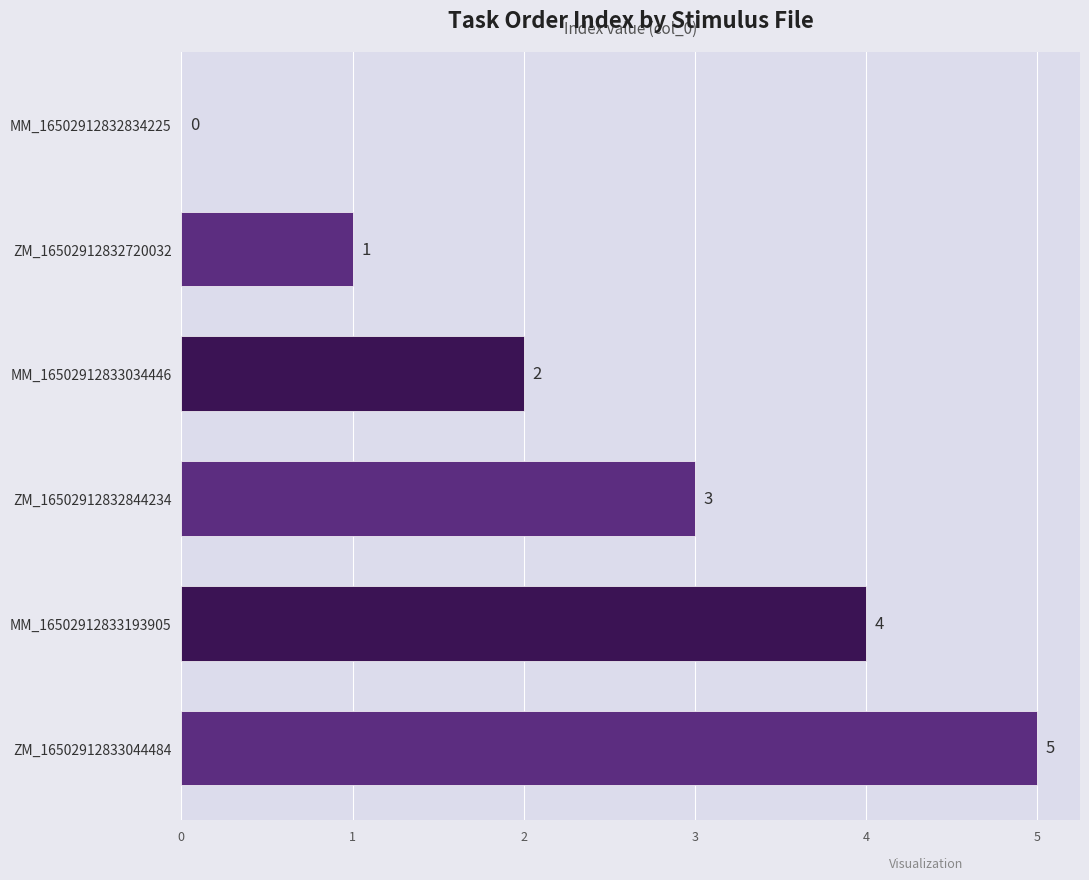

What is the sum of the values at ZM_16502912833044484 and MM_16502912833193905?

9